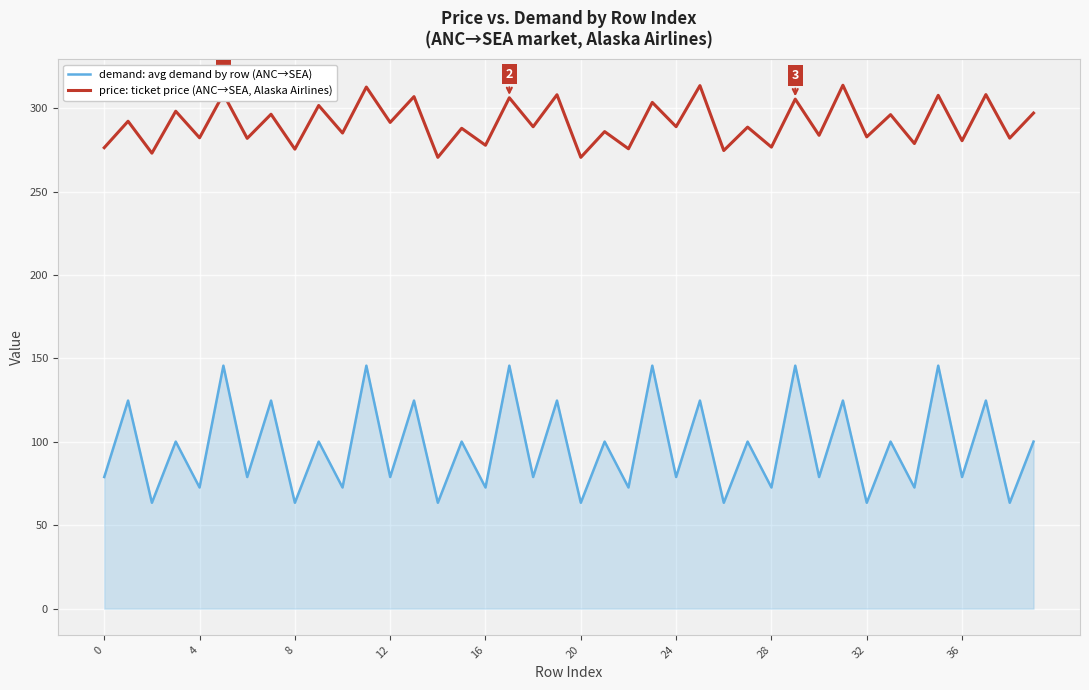

What are all the series names shown in the legend?

demand: avg demand by row (ANC→SEA), price: ticket price (ANC→SEA, Alaska Airlines)